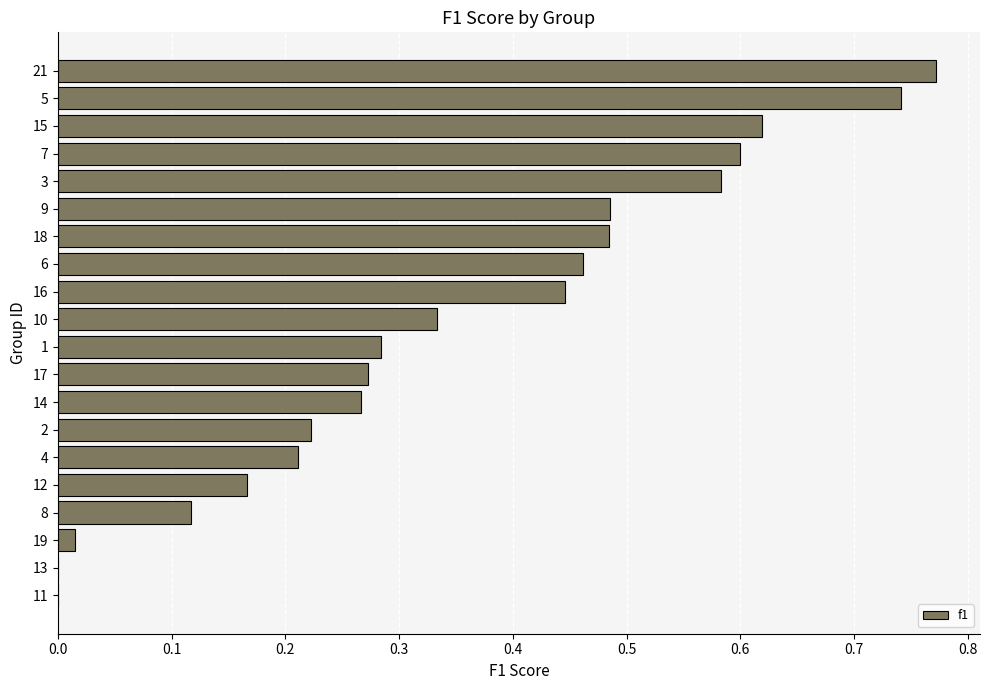

What is the change in value from 13 to 1?

+0.3